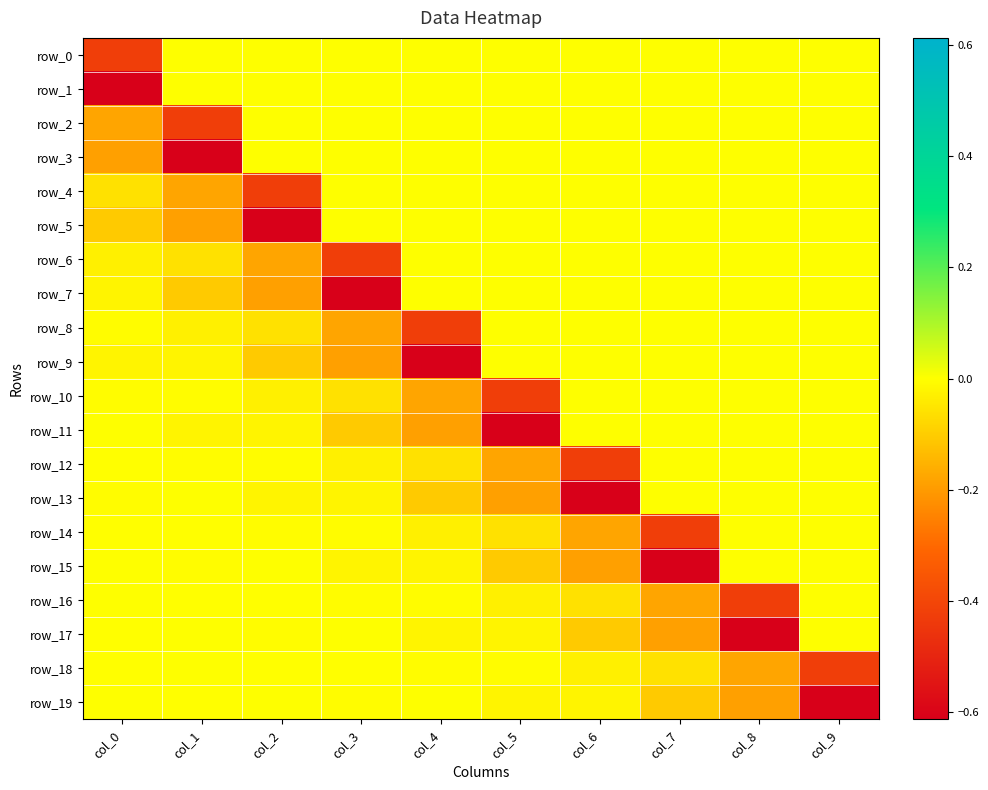

How many data points in row_17 are less than 0?

7